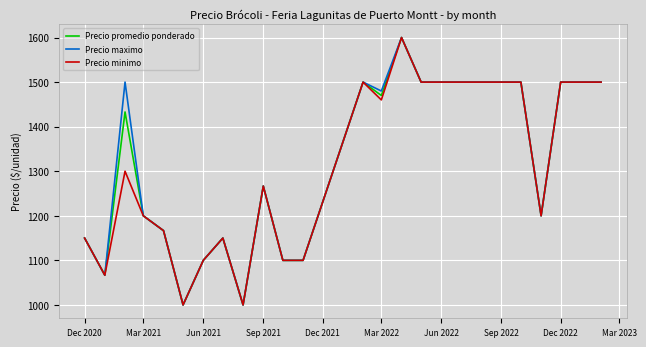

What is the maximum value shown in the chart?

1600.0